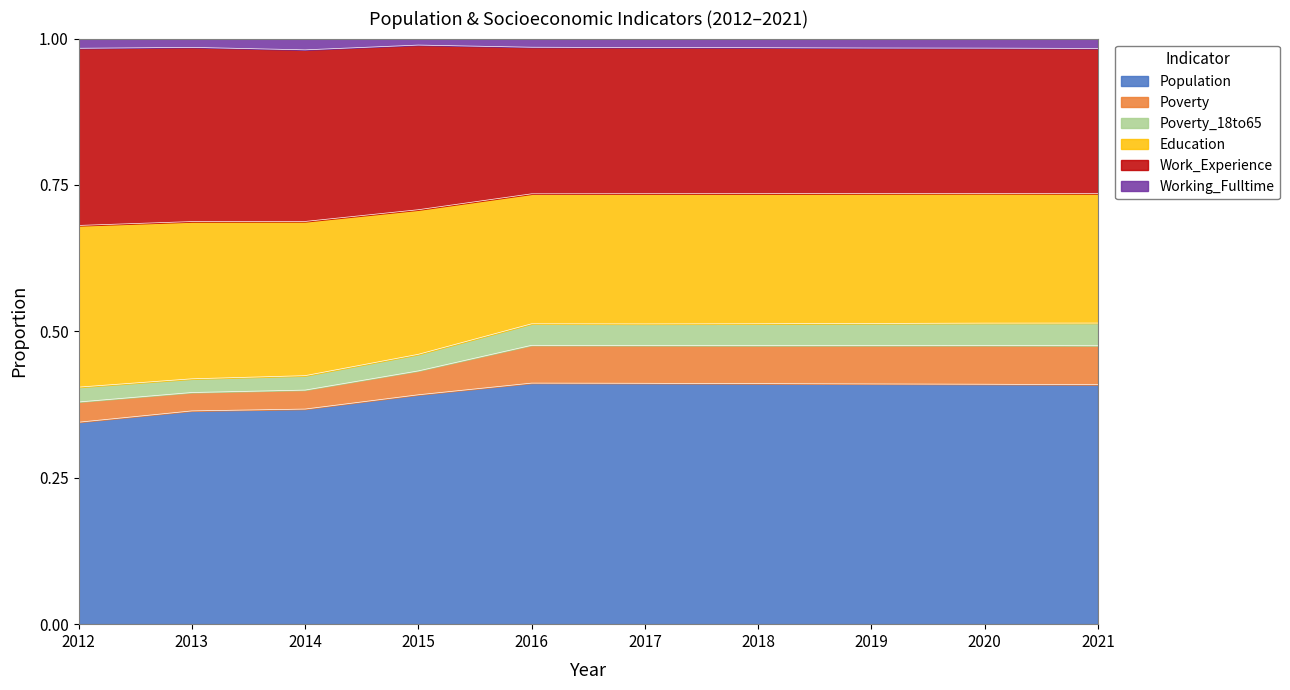

Which label corresponds to the smallest value in the chart?

2012